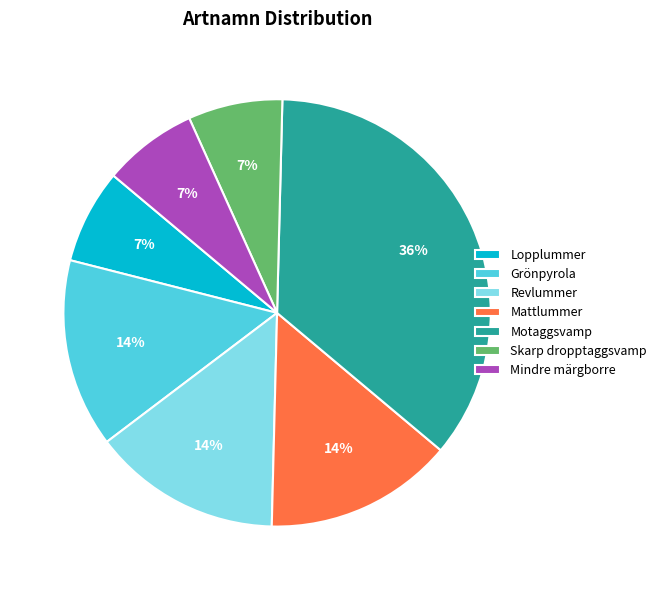

Between Mattlummer and Lopplummer, which is larger?

Mattlummer